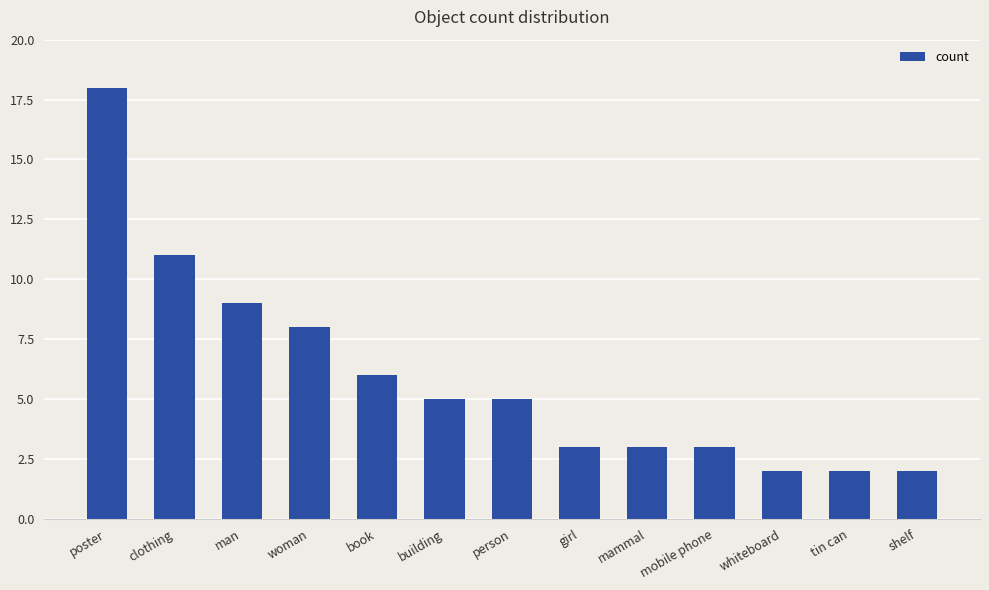

Which label corresponds to the largest value in the chart?

poster